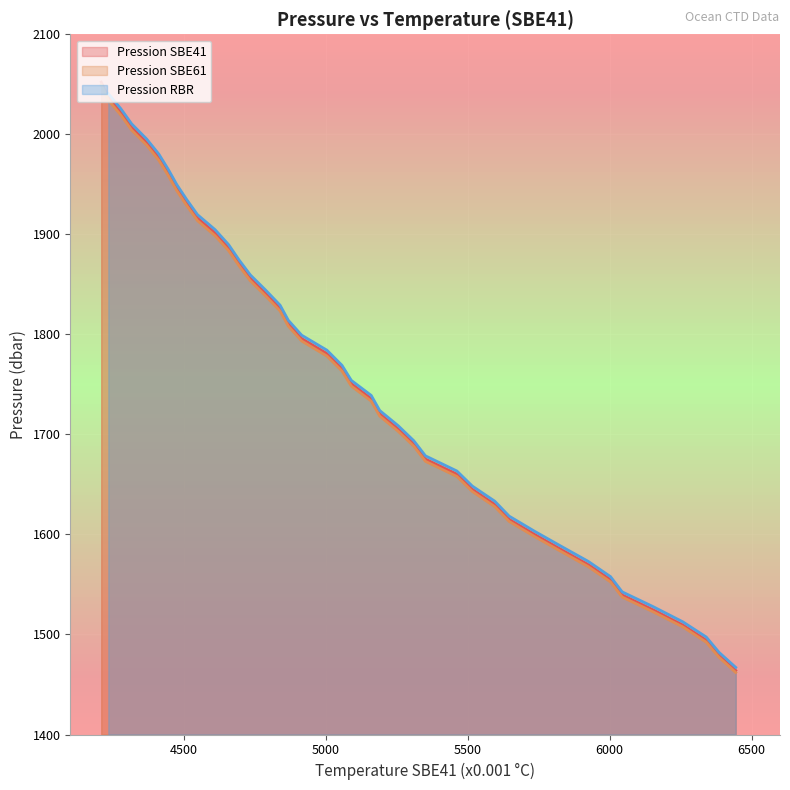

True or false: Pression SBE41 and Pression SBE61 cross at least once.

False